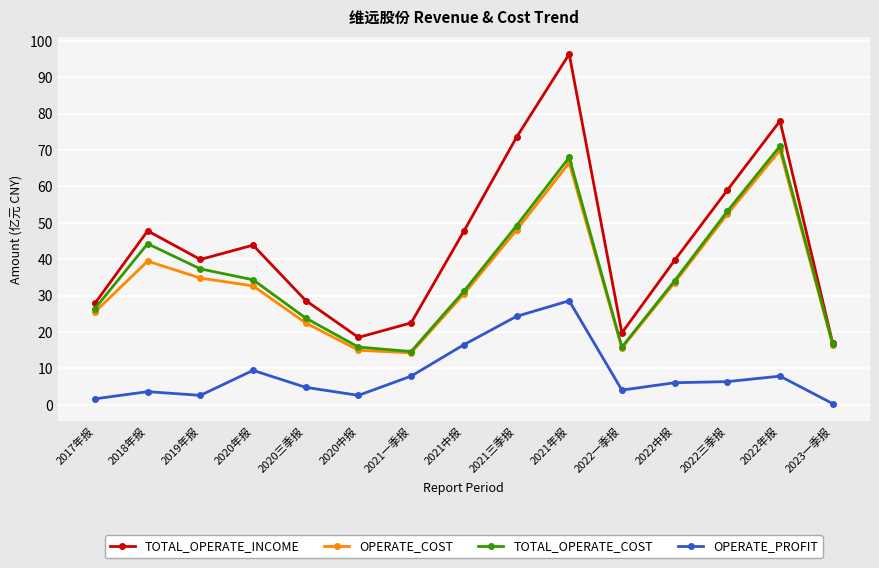

The value of OPERATE_COST at 2022中报 is 33.6. True or false?

True